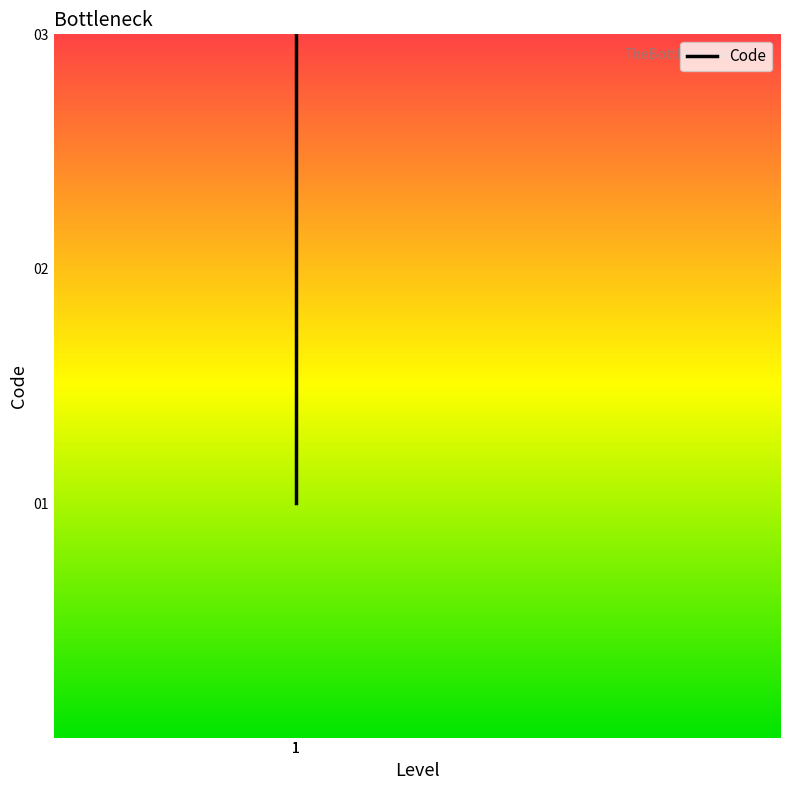

The value at 1 is 2. True or false?

False